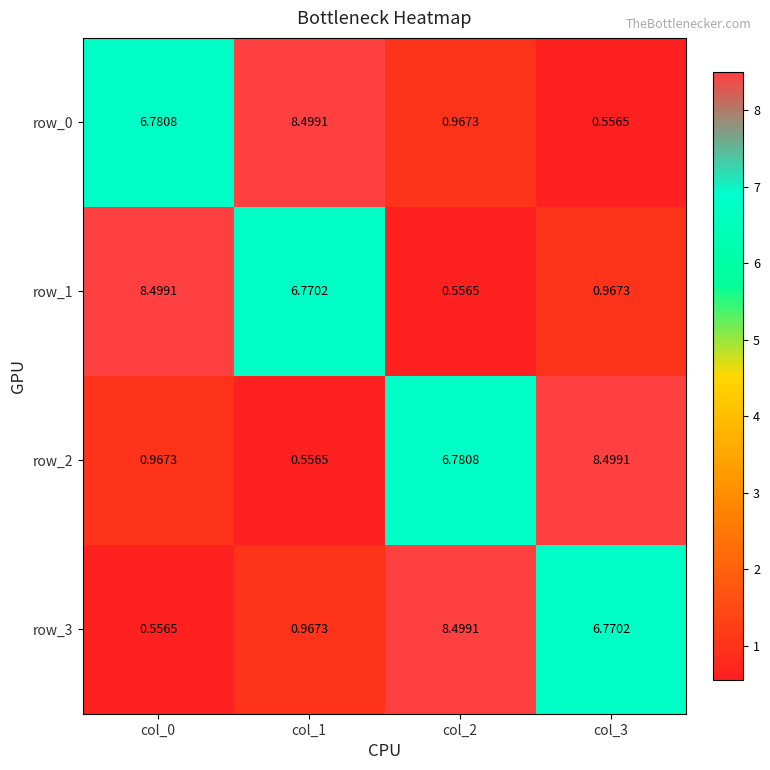

Rank the series at col_1 from highest to lowest value.

row_0, row_1, row_3, row_2